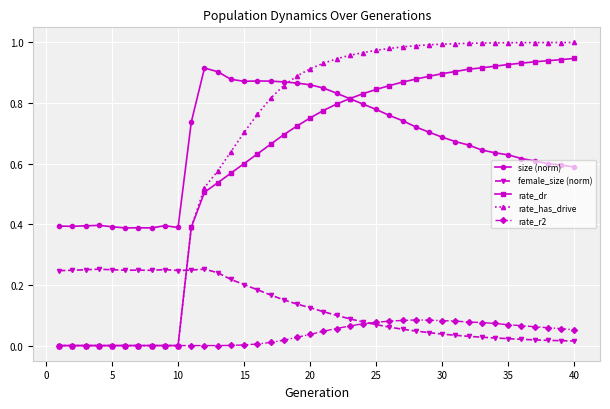

At how many categories does at least one series exceed 0?

40